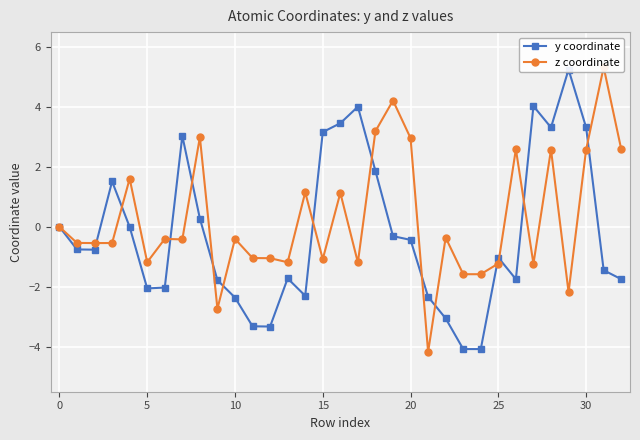

Between 13 and 25, which is larger?

25